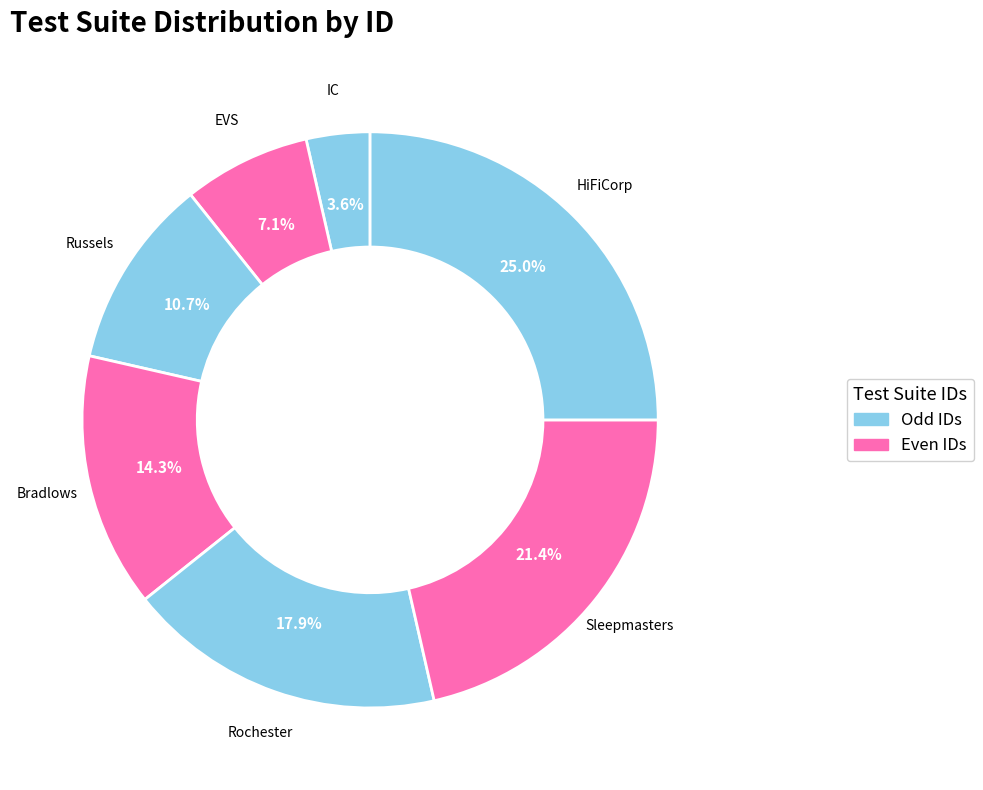

Is there a majority slice in this chart?

No